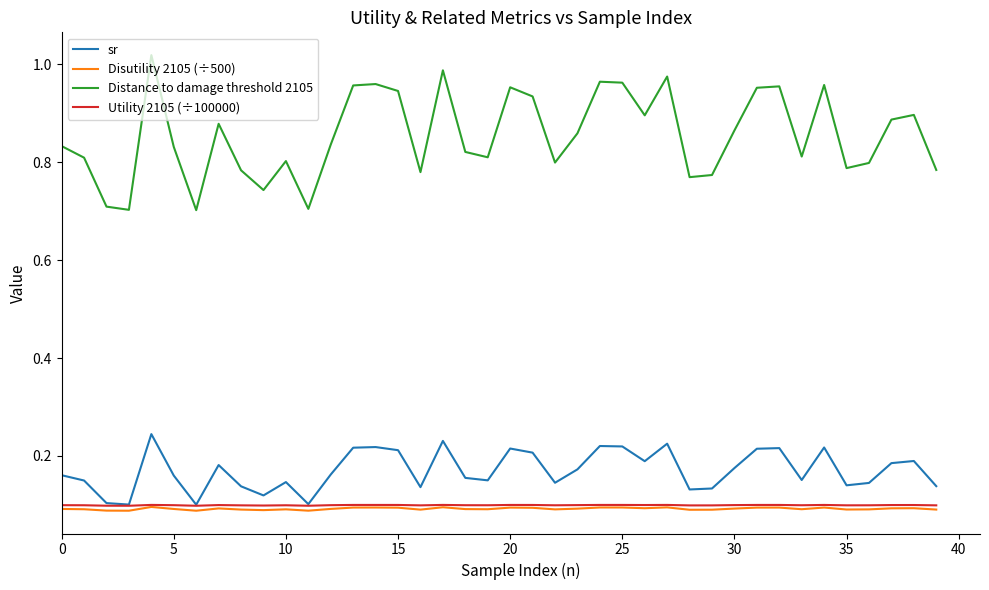

True or false: Disutility 2105 (÷500) and Distance to damage threshold 2105 cross at least once.

False